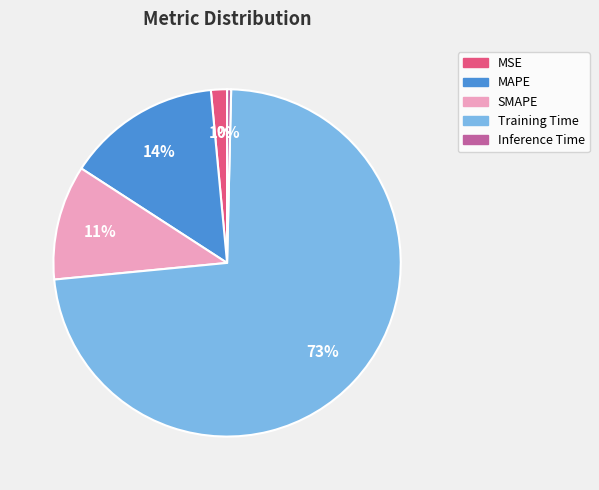

Which category accounts for the majority?

Training Time